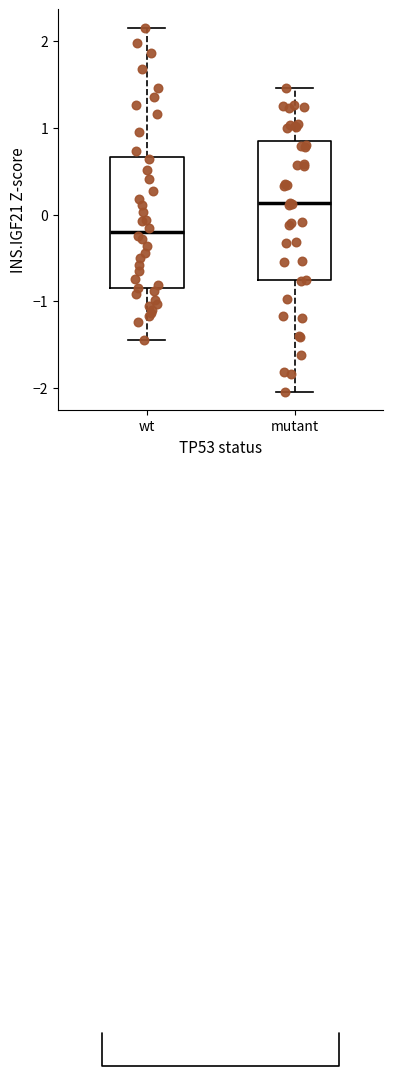

Which box's median line is the highest?

mutant